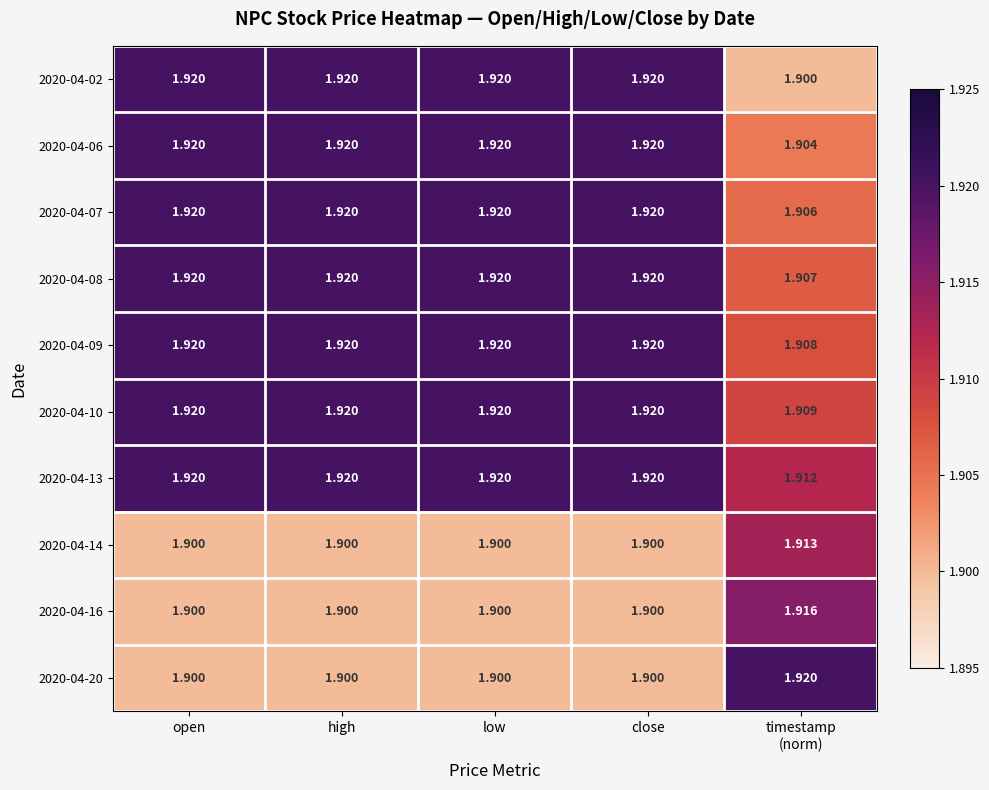

How many categories are shown in the chart?

5